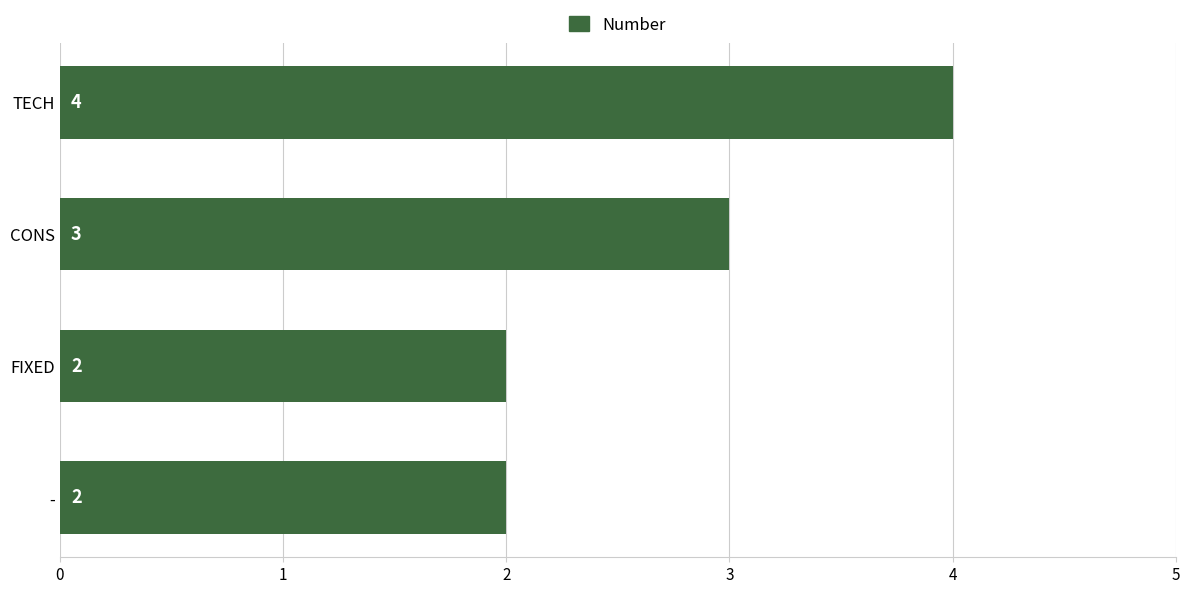

The chart shows a value of 1 at CONS. True or false?

False